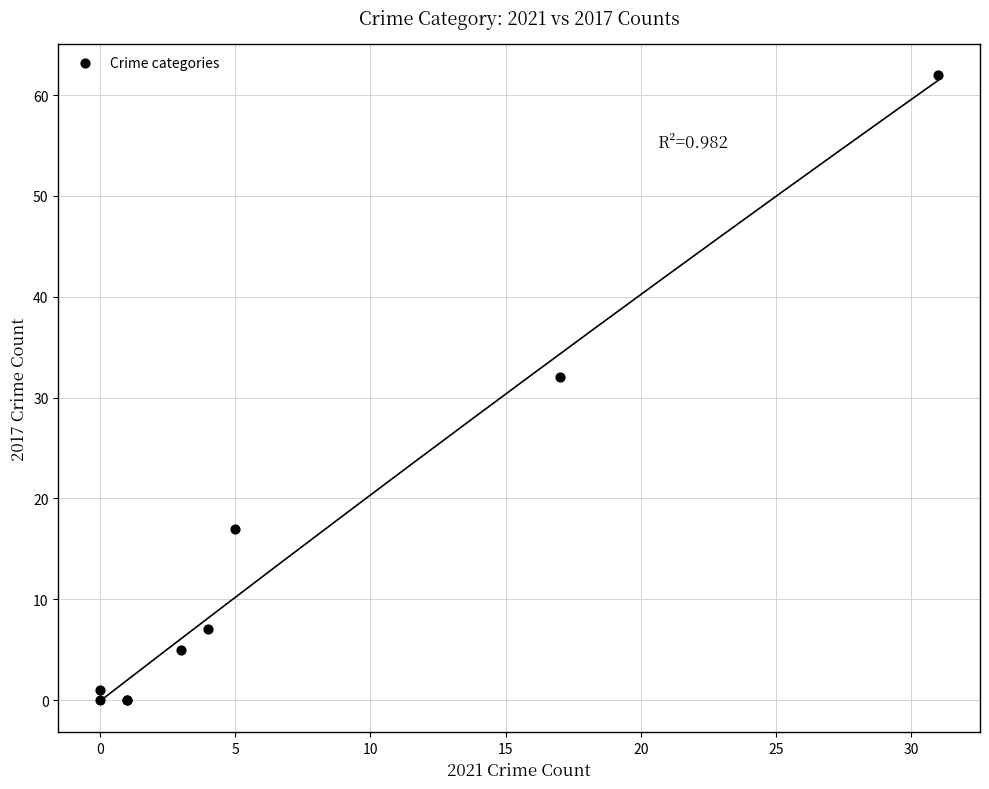

What Y value in the scatter plot is closest to 31?

32